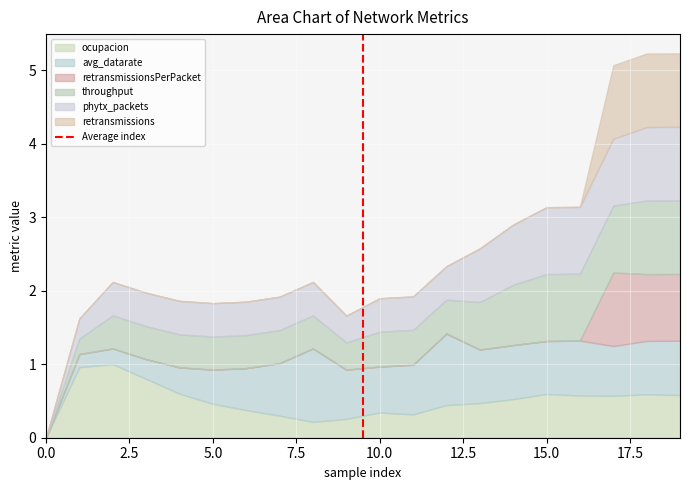

What is the highest value of the ocupacion series?

1.0